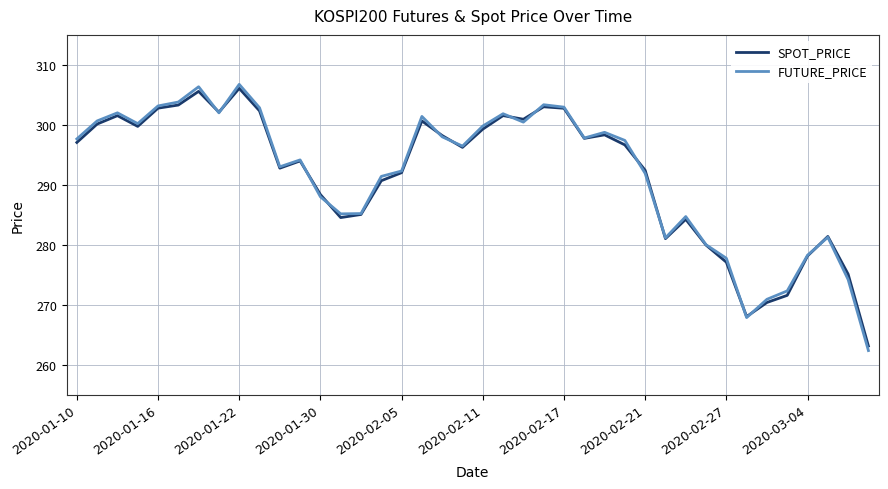

What is the lowest value of the FUTURE_PRICE series?

262.4